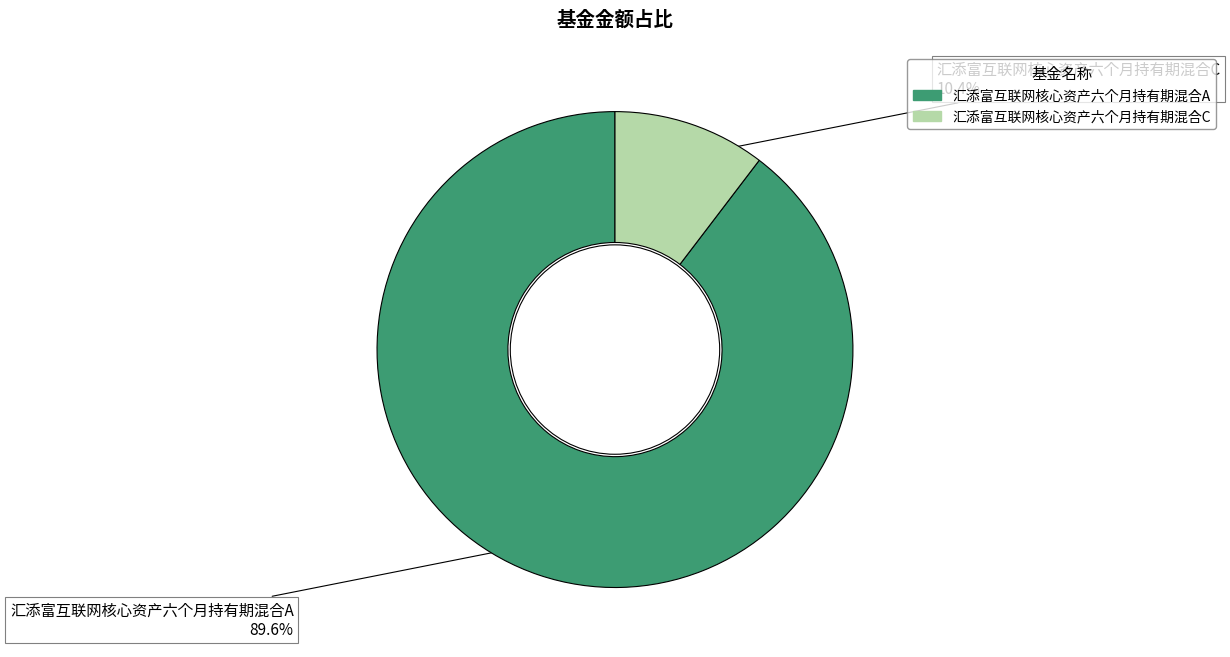

To the nearest percent, what percentage of the pie is 汇添富互联网核心资产六个月持有期混合A?

90%